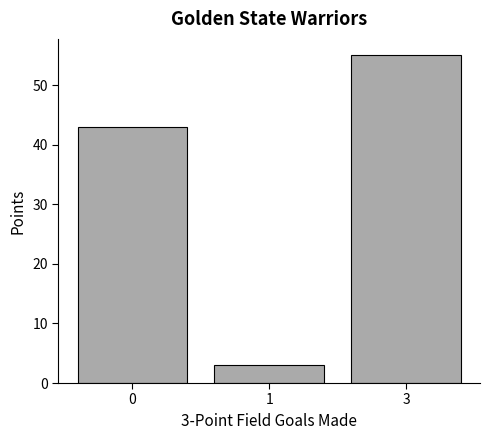

Rank the categories by value from lowest to highest.

1, 0, 3